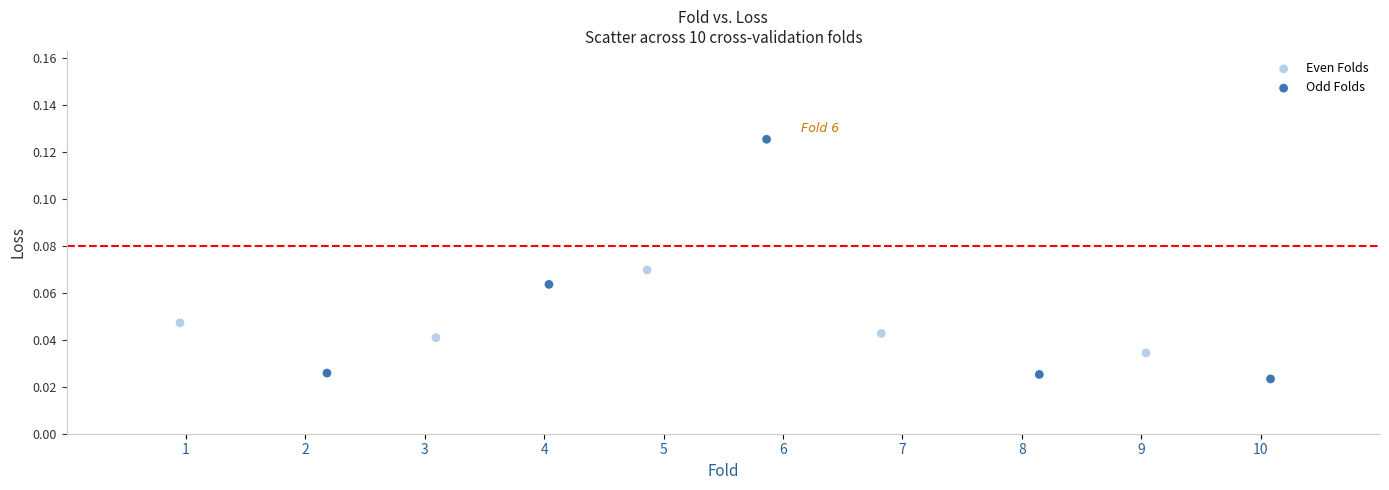

Which series has the largest Y range (max minus min)?

Odd Folds